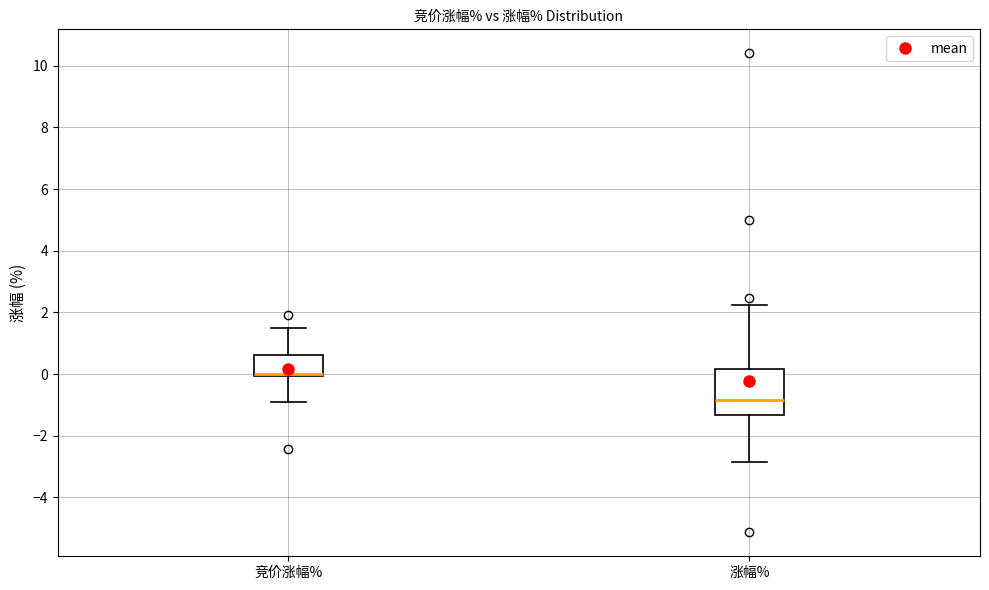

Where is the upper edge of the box for 涨幅% on the y-axis? The values are not printed on the chart, so give them approximately, as read against the axis.

0.2